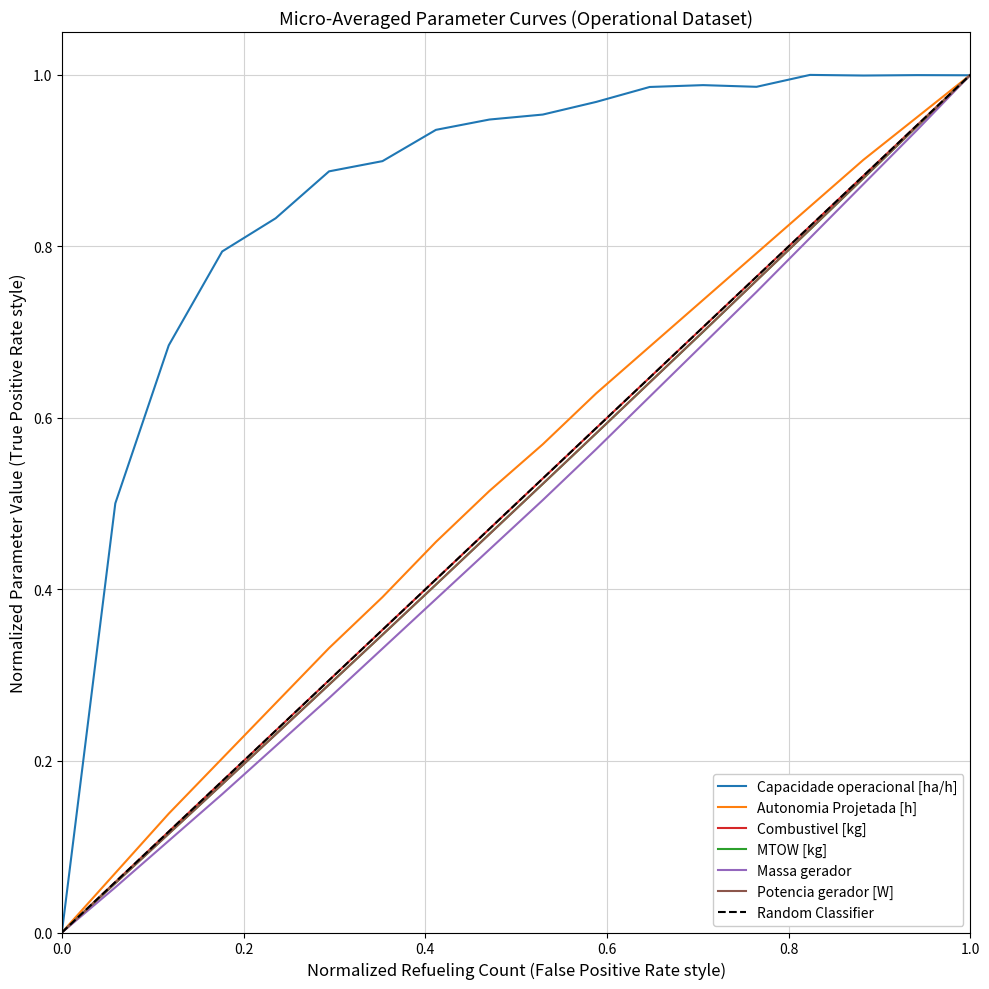

Reading left to right, list all the values displayed in this chart.

Capacidade operacional [ha/h]: 0.0	0.5	0.7	0.8	0.8	0.9	0.9	0.9	0.9	1.0	1.0	1.0	1.0	1.0	1.0	1.0	1.0	1.0
Autonomia Projetada [h]: 0.0	0.1	0.1	0.2	0.3	0.3	0.4	0.5	0.5	0.6	0.6	0.7	0.7	0.8	0.8	0.9	1.0	1.0
Combustivel [kg]: 0.0	0.1	0.1	0.2	0.2	0.3	0.4	0.4	0.5	0.5	0.6	0.6	0.7	0.8	0.8	0.9	0.9	1.0
MTOW [kg]: 0.0	0.1	0.1	0.2	0.2	0.3	0.3	0.4	0.5	0.5	0.6	0.6	0.7	0.8	0.8	0.9	0.9	1.0
Massa gerador: 0.0	0.1	0.1	0.2	0.2	0.3	0.3	0.4	0.4	0.5	0.6	0.6	0.7	0.7	0.8	0.9	0.9	1.0
Potencia gerador [W]: 0.0	0.1	0.1	0.2	0.2	0.3	0.3	0.4	0.5	0.5	0.6	0.6	0.7	0.8	0.8	0.9	0.9	1.0